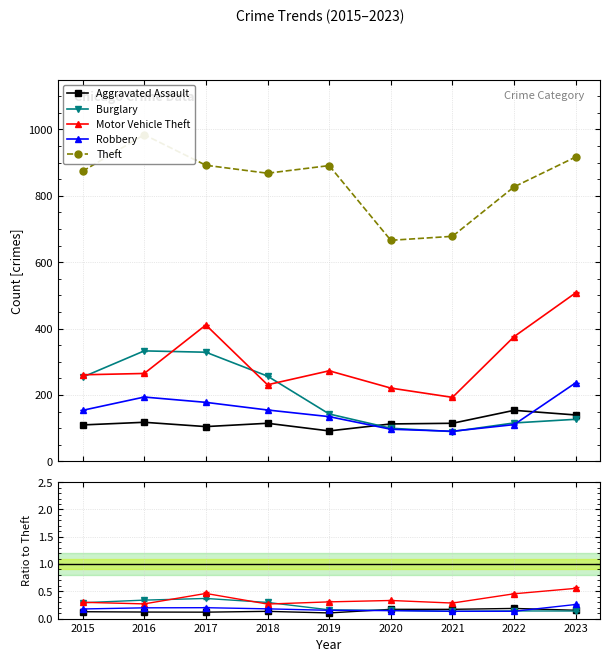

At which category does Aggravated Assault reach its first local valley?

2017